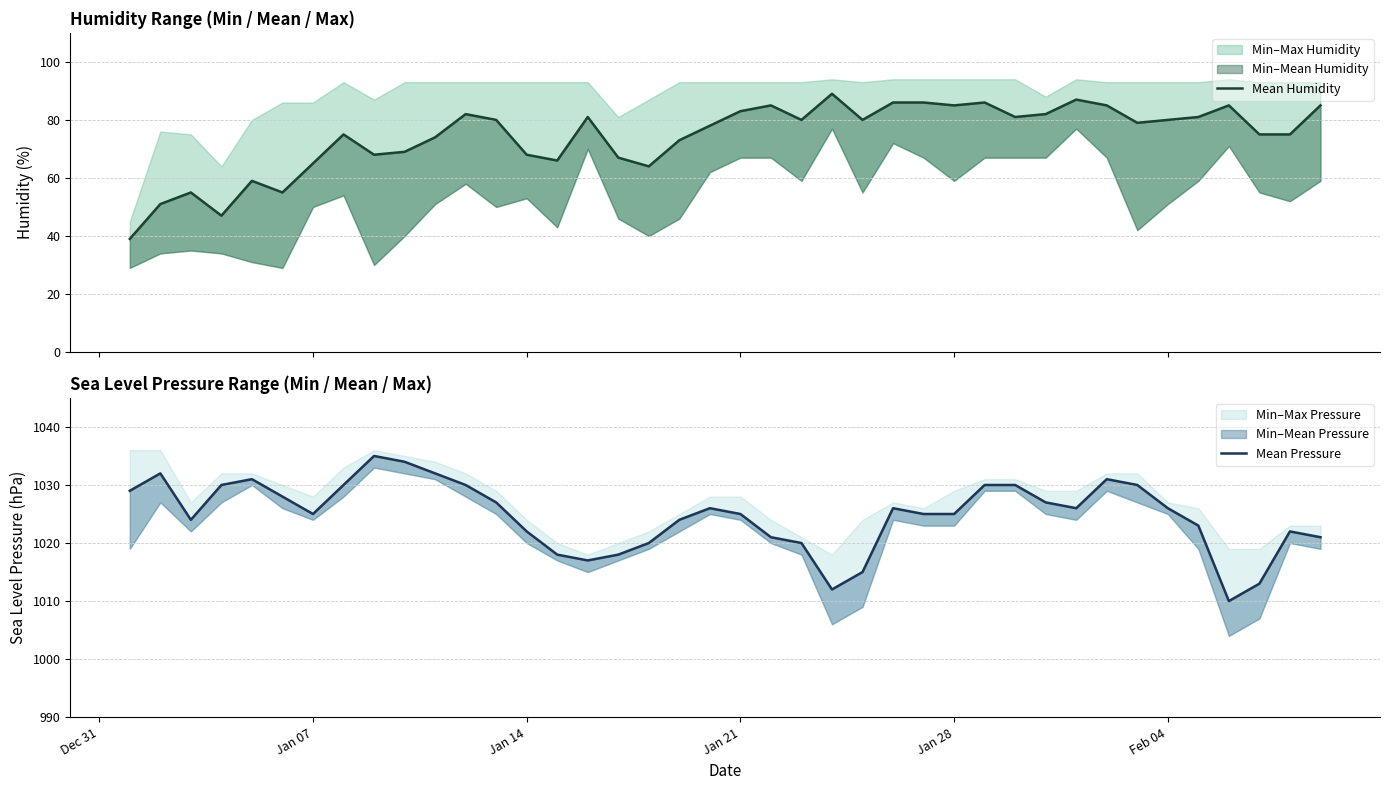

What is the total value across all series at Jan 28?

1110